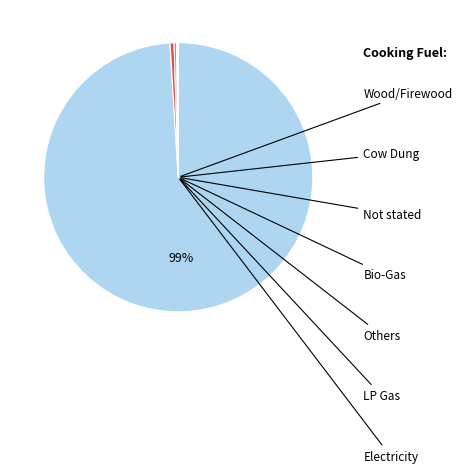

Is there any slice that represents more than half of the pie?

Yes